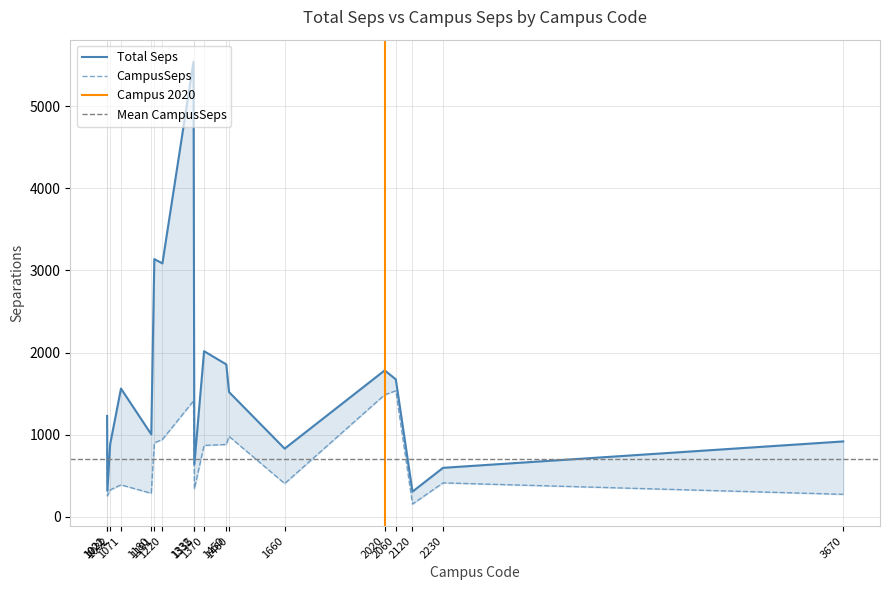

What is the spread (max minus min) of values at 1071?

1173.2